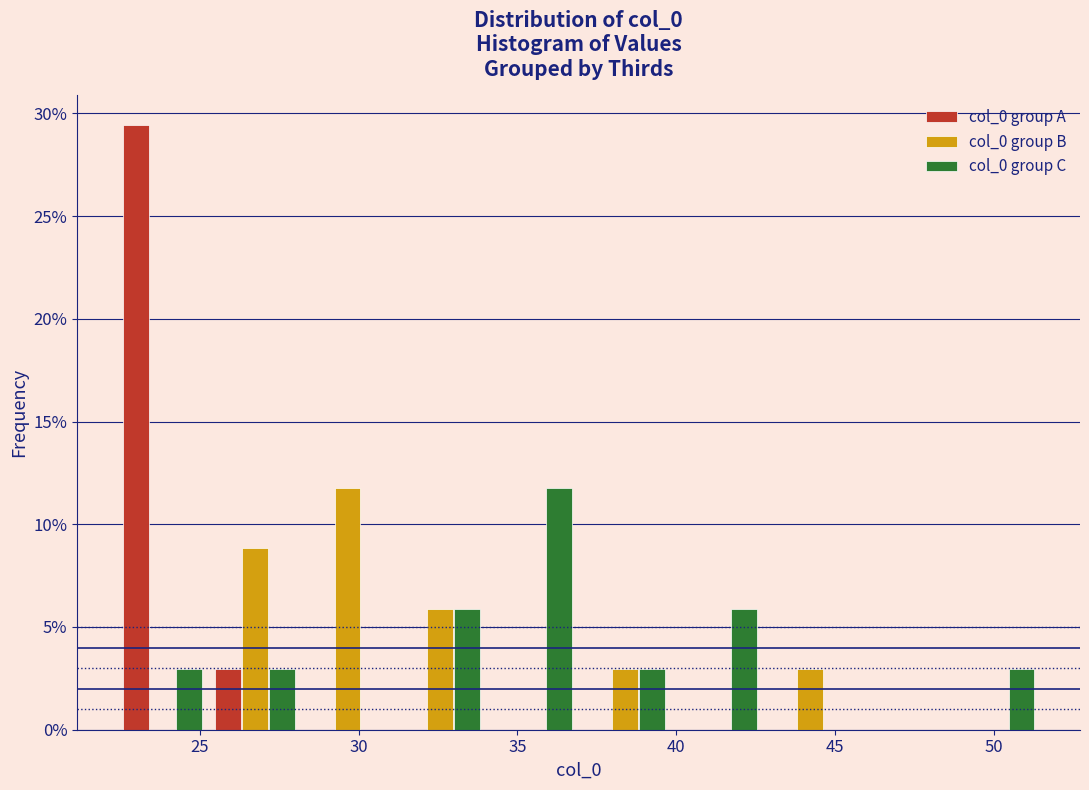

In the col_0 group B series, which range on the x-axis has the tallest bar?

28.0 to 31.0